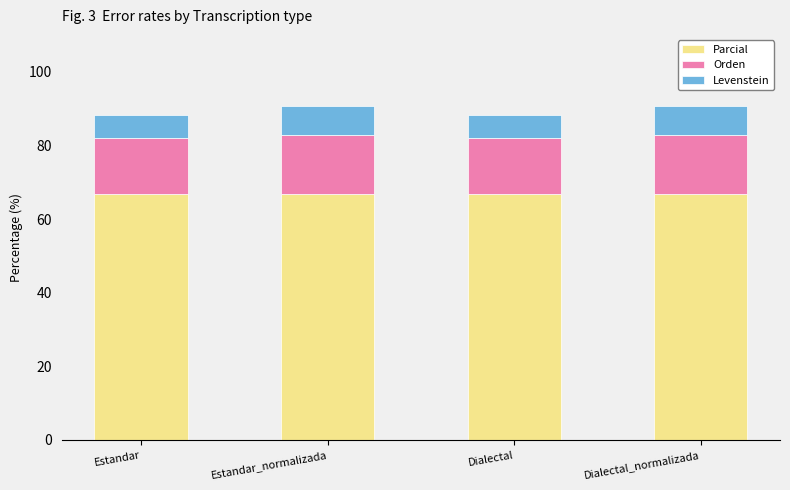

The value of Parcial at Dialectal is 15.6. True or false?

False